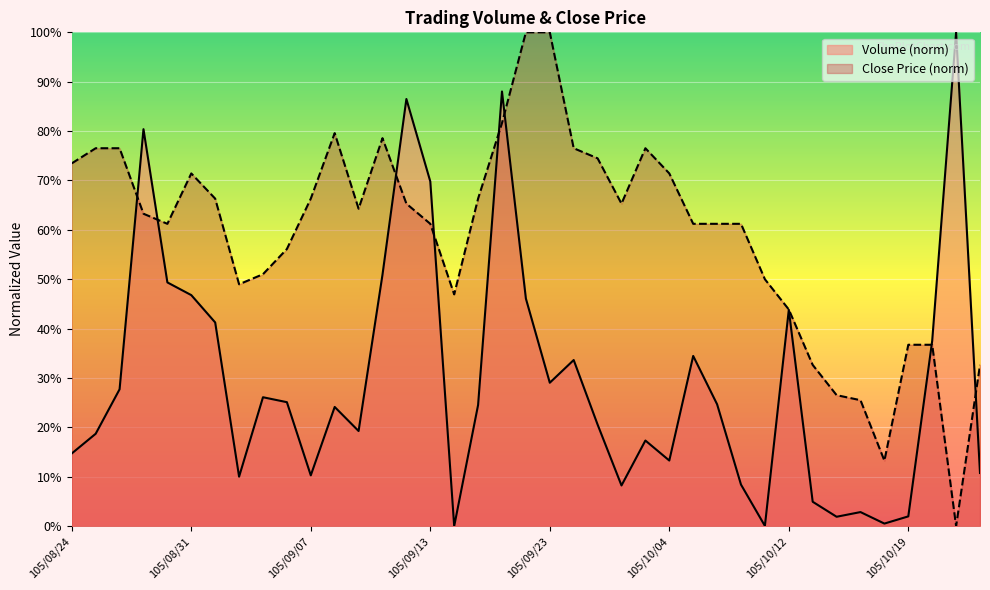

What value does the Volume series have at 105/10/24?

10.8